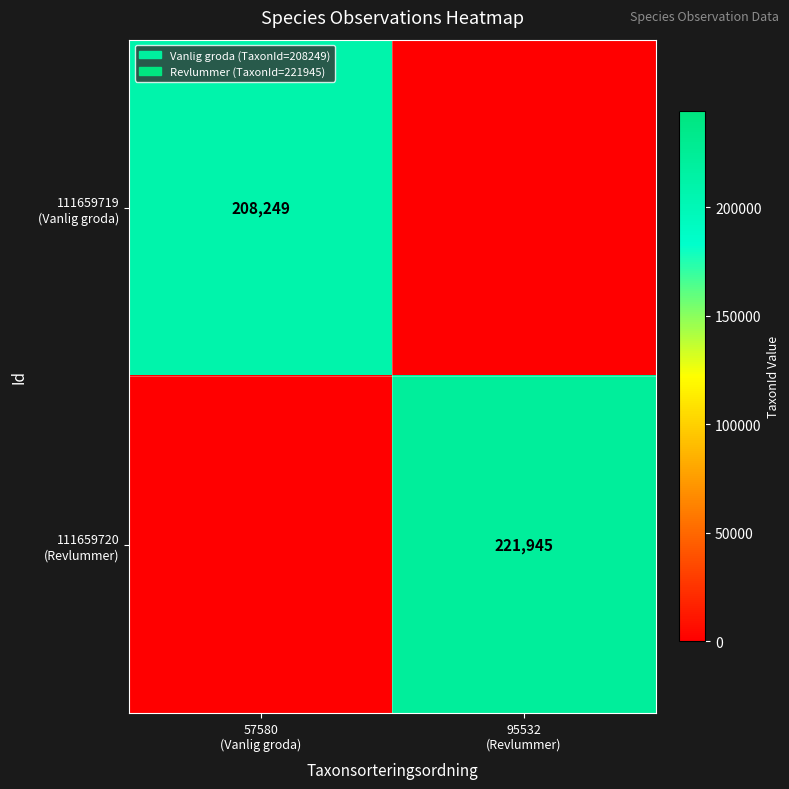

True or false: 111659720 (Revlummer) has a value of -133218 at 57580 (Vanlig groda).

False